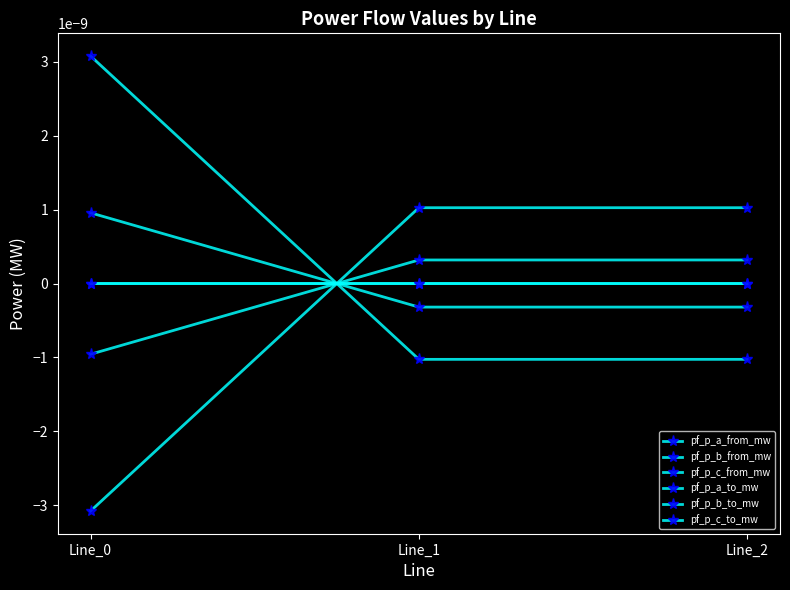

Count the pf_p_c_from_mw values in the range 0 to 1.

2